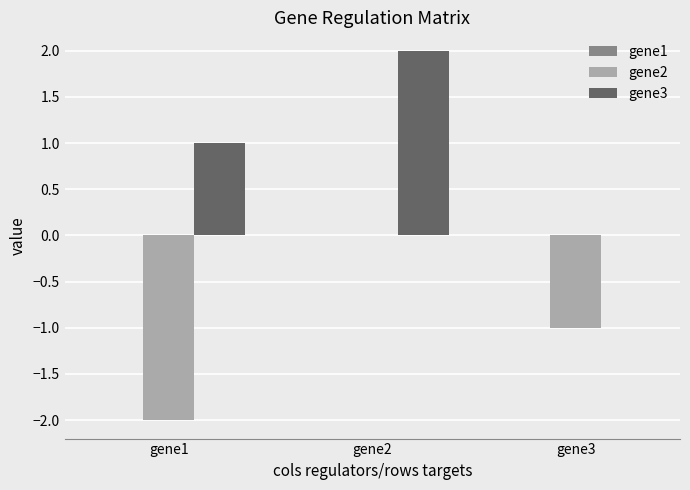

Is it true that gene3 equals 3 at gene2?

False